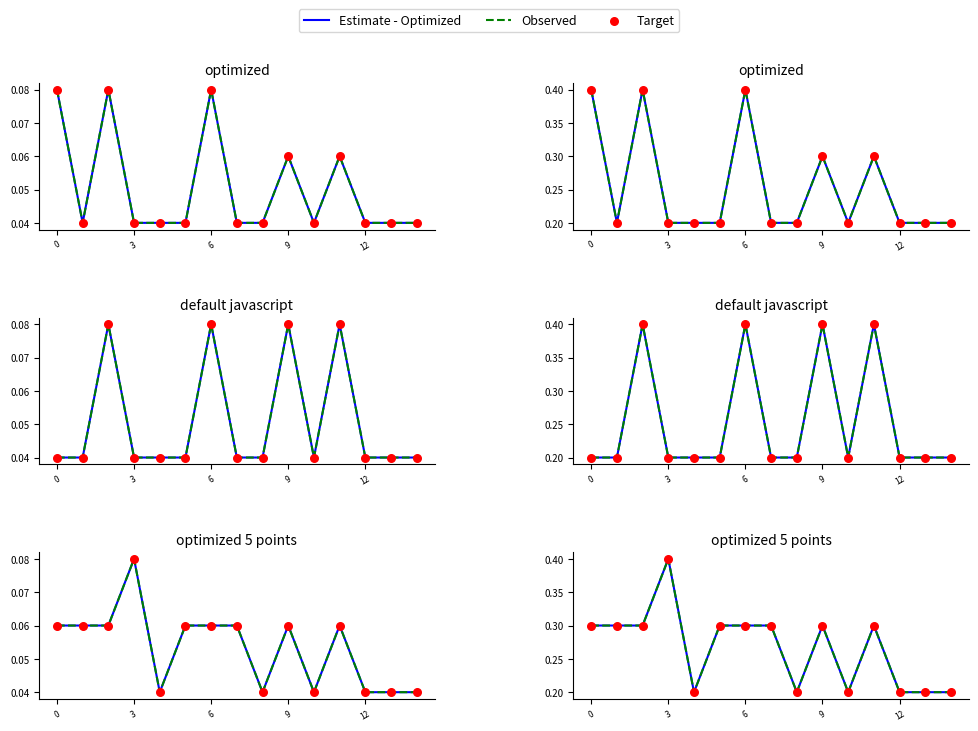

What are all the series names shown in the legend?

Estimate - Optimized, Observed, Target